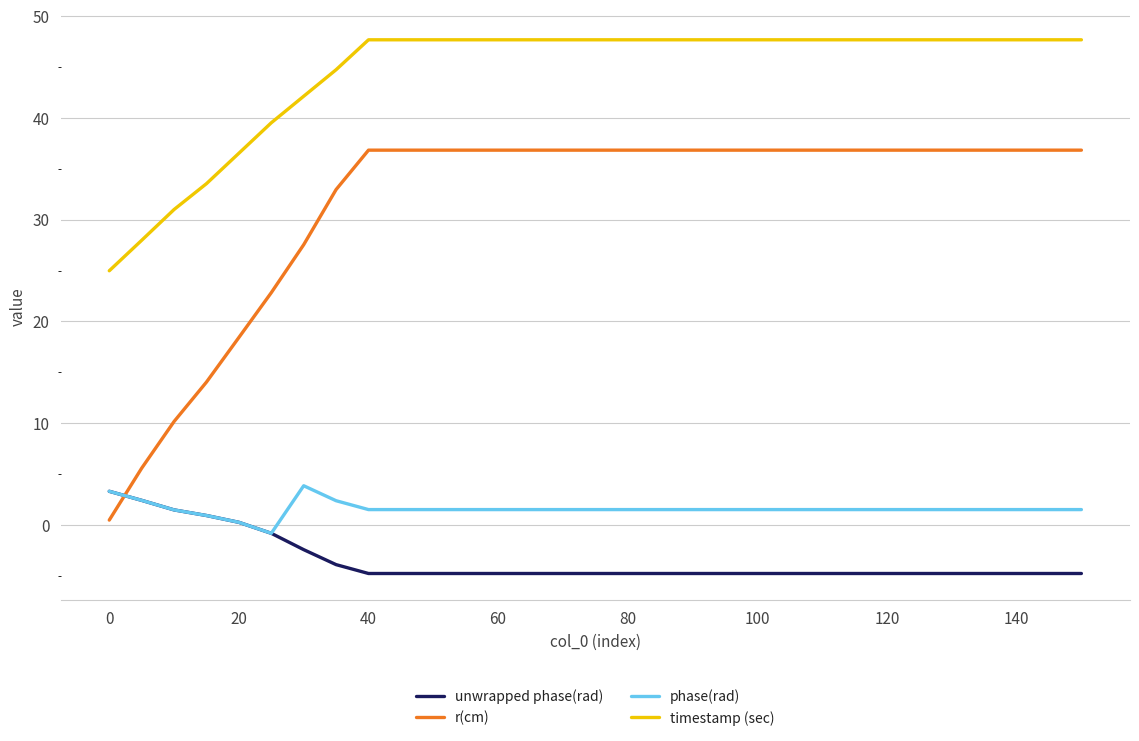

Which series has the largest range (max minus min)?

r(cm)